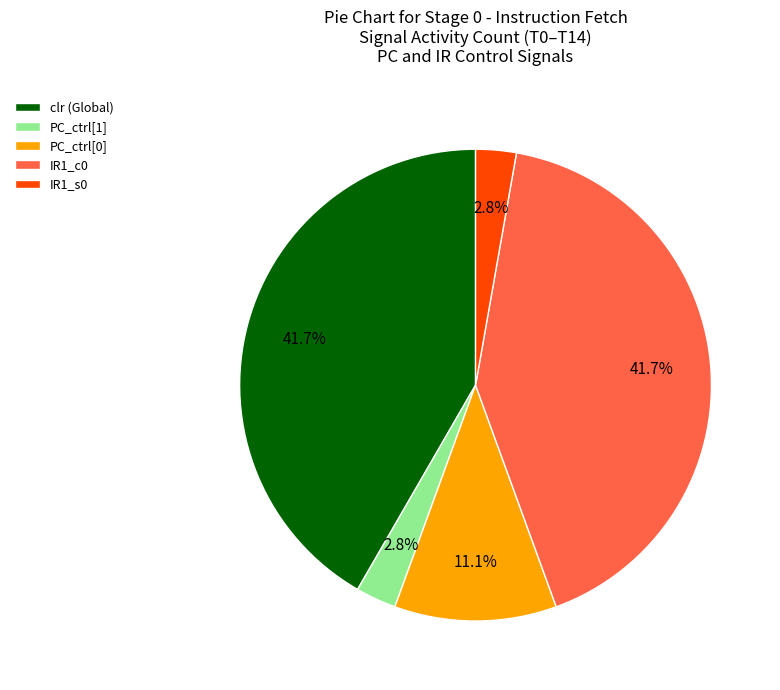

How many segments does this pie chart have?

5